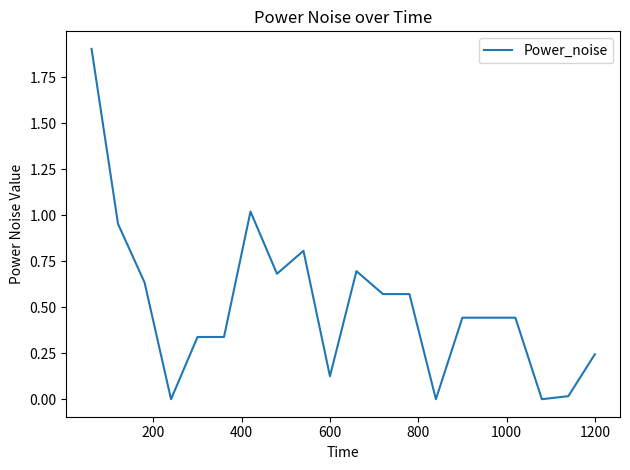

What is the greatest value displayed?

1.9